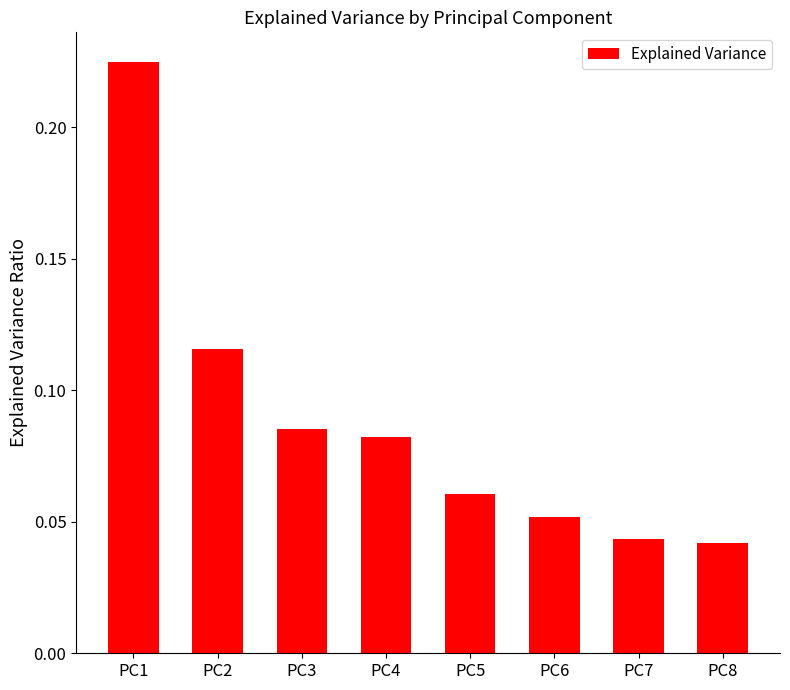

Which category has the highest value across all series?

PC1